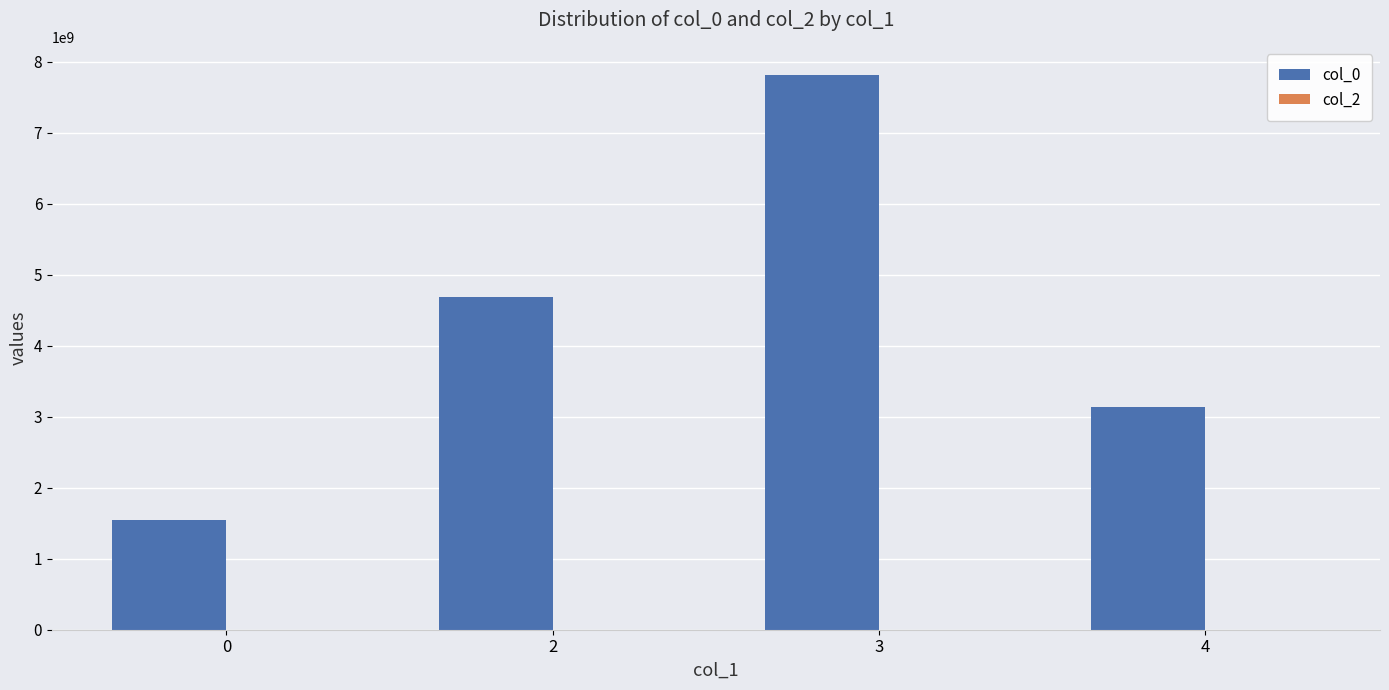

What is the value of the 2nd bar from the left?

4685515458